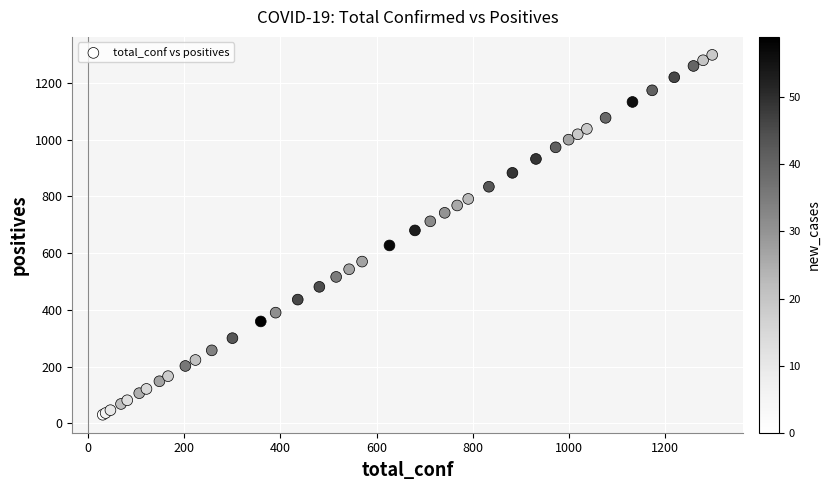

What Y value in the scatter plot is closest to 664?

680